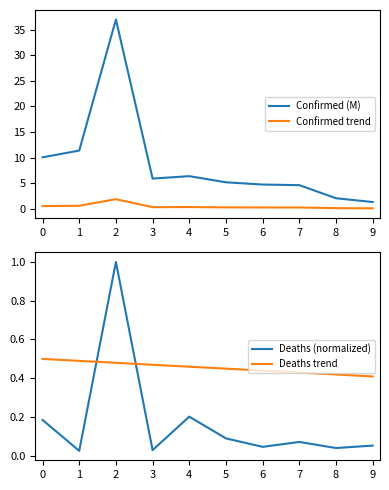

The Deaths trend series shows 0.2 at 7. True or false?

False